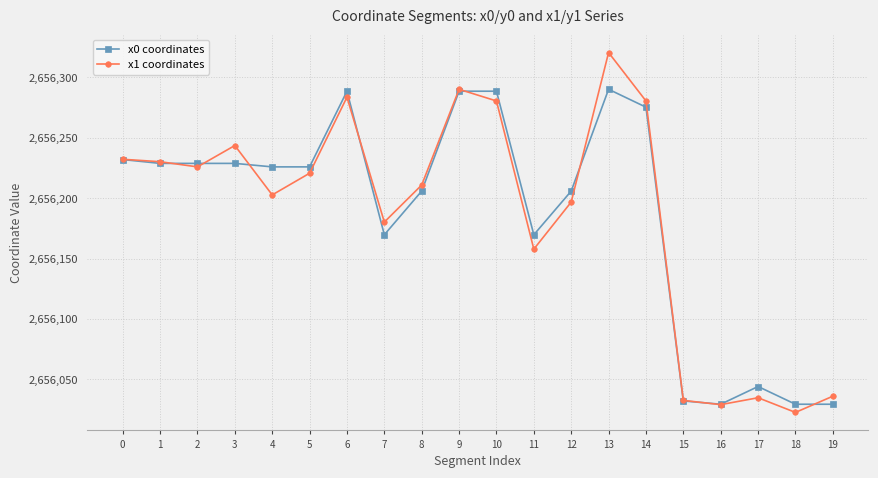

Rank the series by their maximum value, from lowest to highest.

x0 coordinates, x1 coordinates